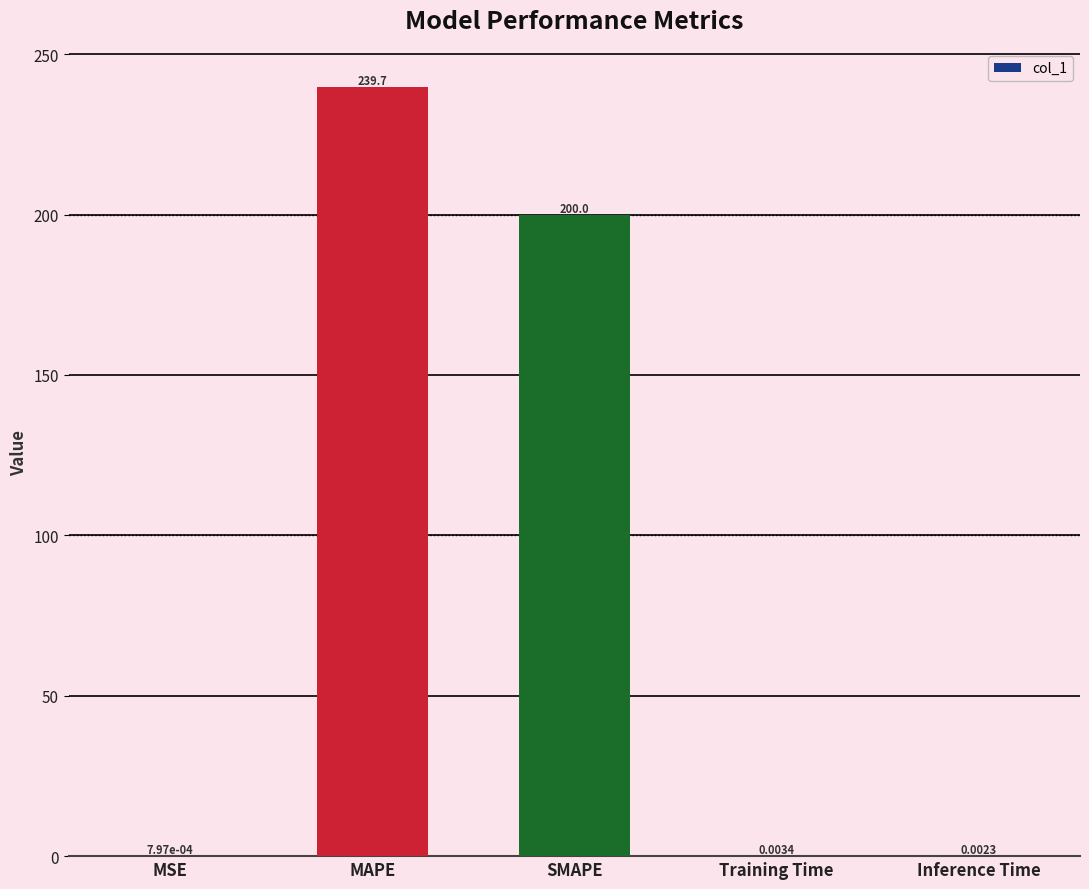

Between Training Time and SMAPE, which is larger?

SMAPE